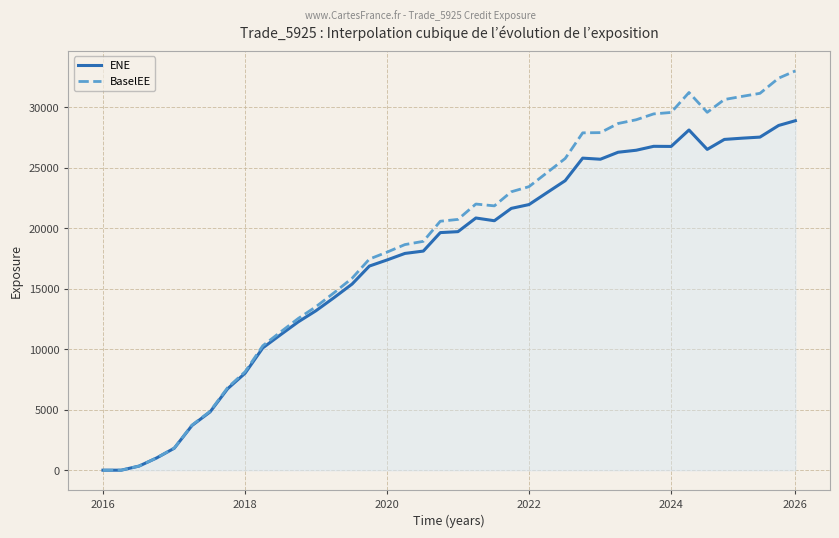

What is the maximum value shown in the chart?

32990.1